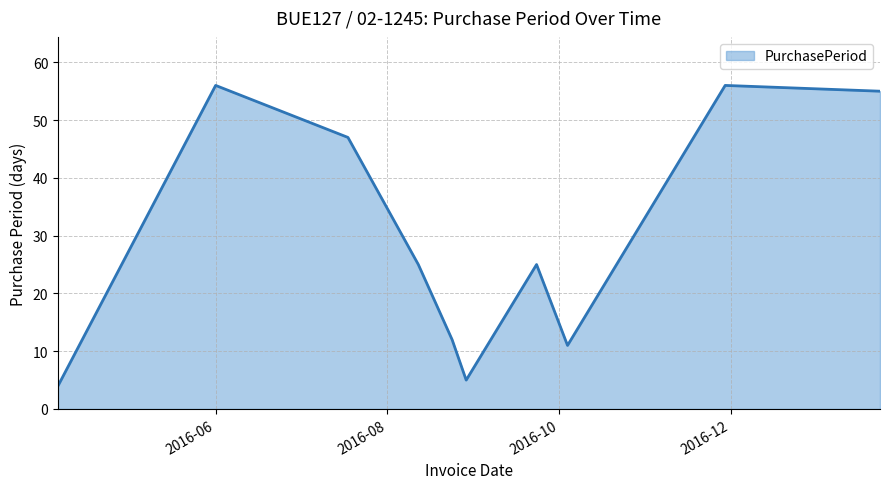

What is the smallest value displayed?

4